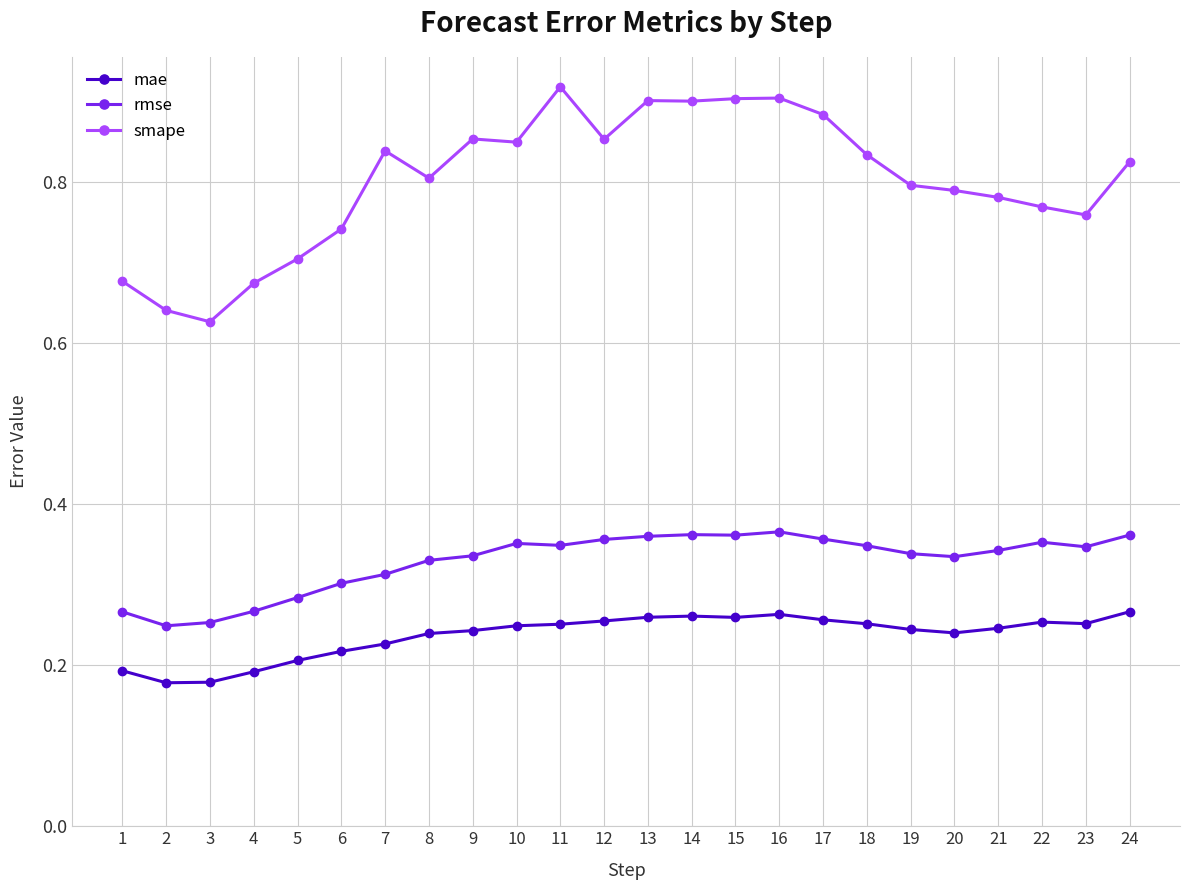

What are all the series names shown in the legend?

mae, rmse, smape